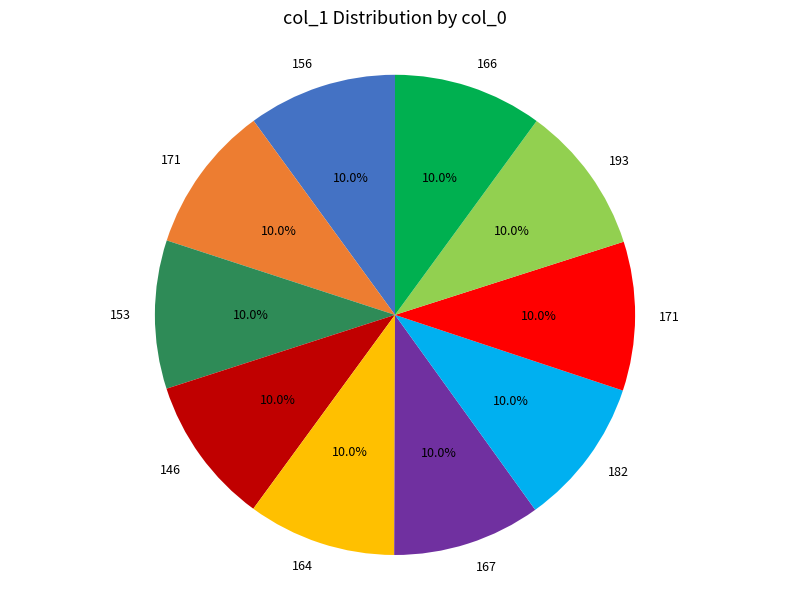

Does any single category account for the majority?

No